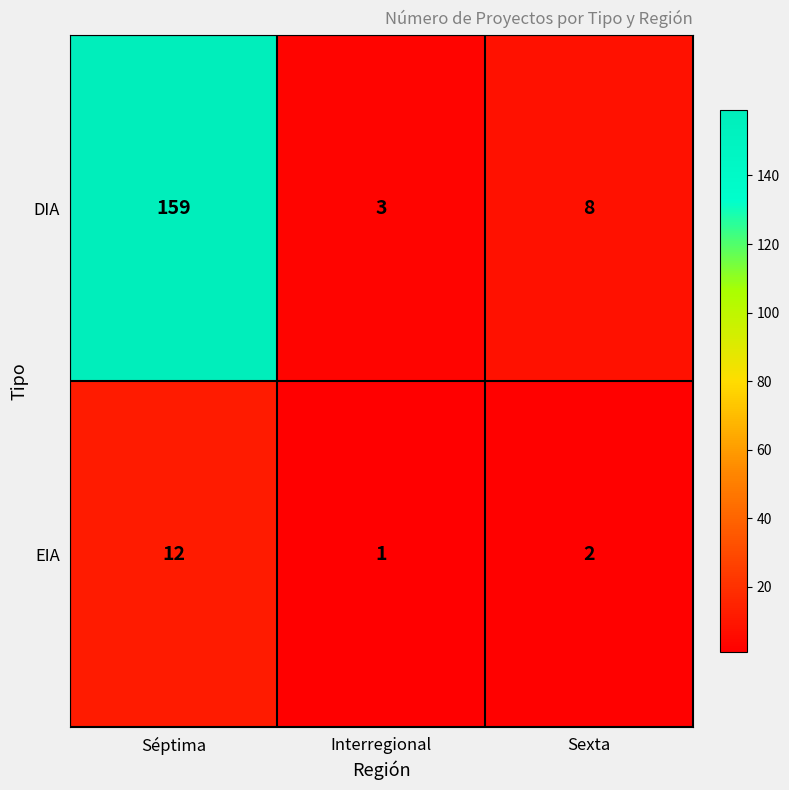

List the series in order of their peak value, lowest first.

EIA, DIA